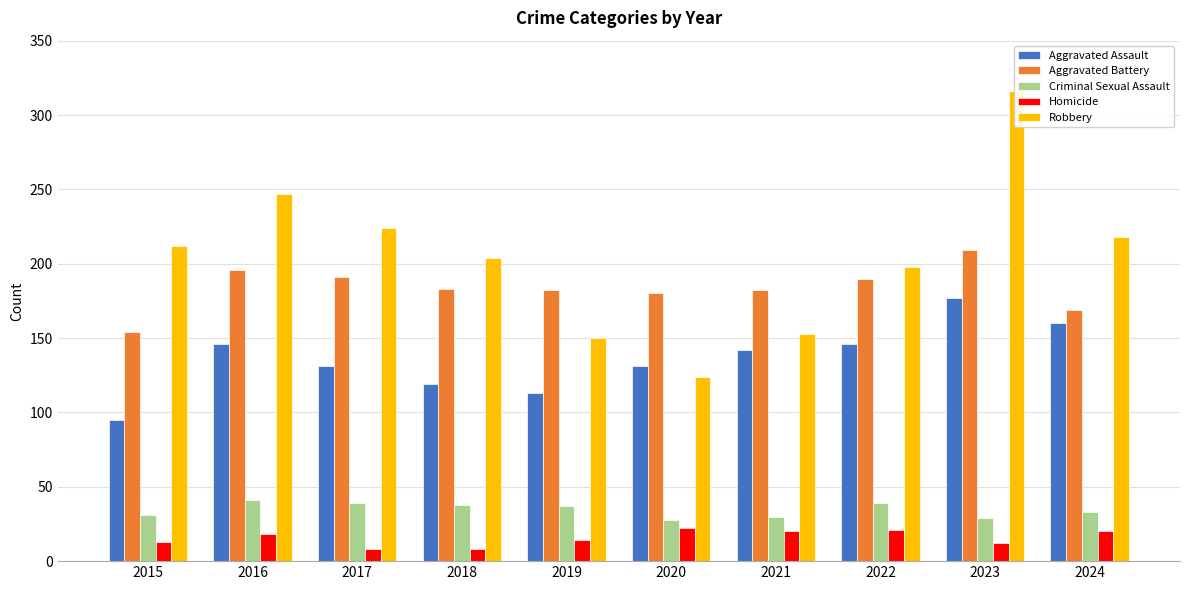

What is the difference between the Robbery values at 2021 and 2015?

59